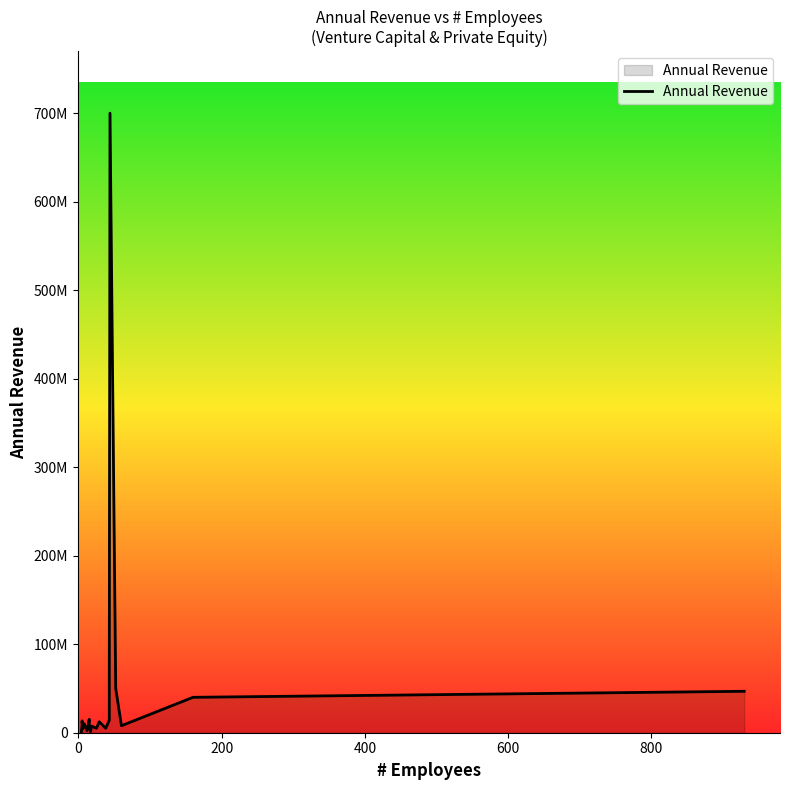

What is the difference between the second highest and second lowest values?

53564000